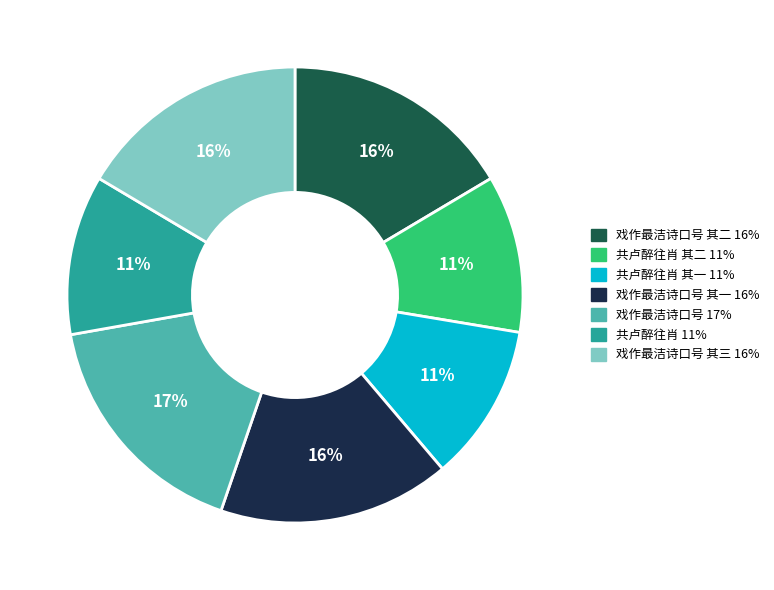

To the nearest percent, what is the difference between the largest and smallest slice percentages?

6%